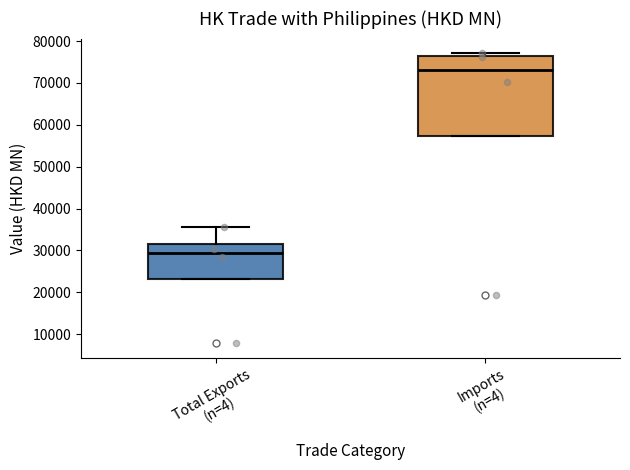

Where does the upper whisker of the box for Total Exports (n=4) end on the y-axis? The values are not printed on the chart, so give them approximately, as read against the axis.

36000